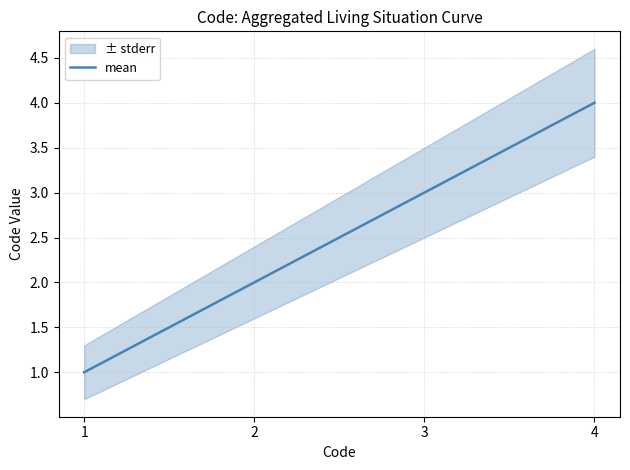

List the labels in order of value, largest first.

4, 3, 2, 1